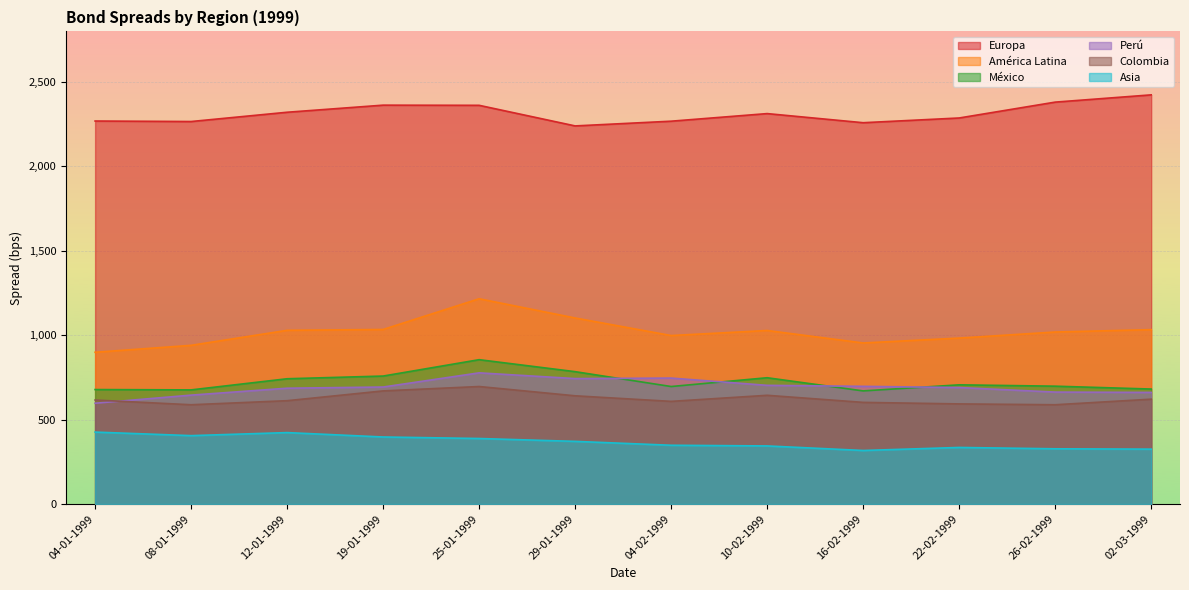

Where is the first local maximum for México?

25-01-1999